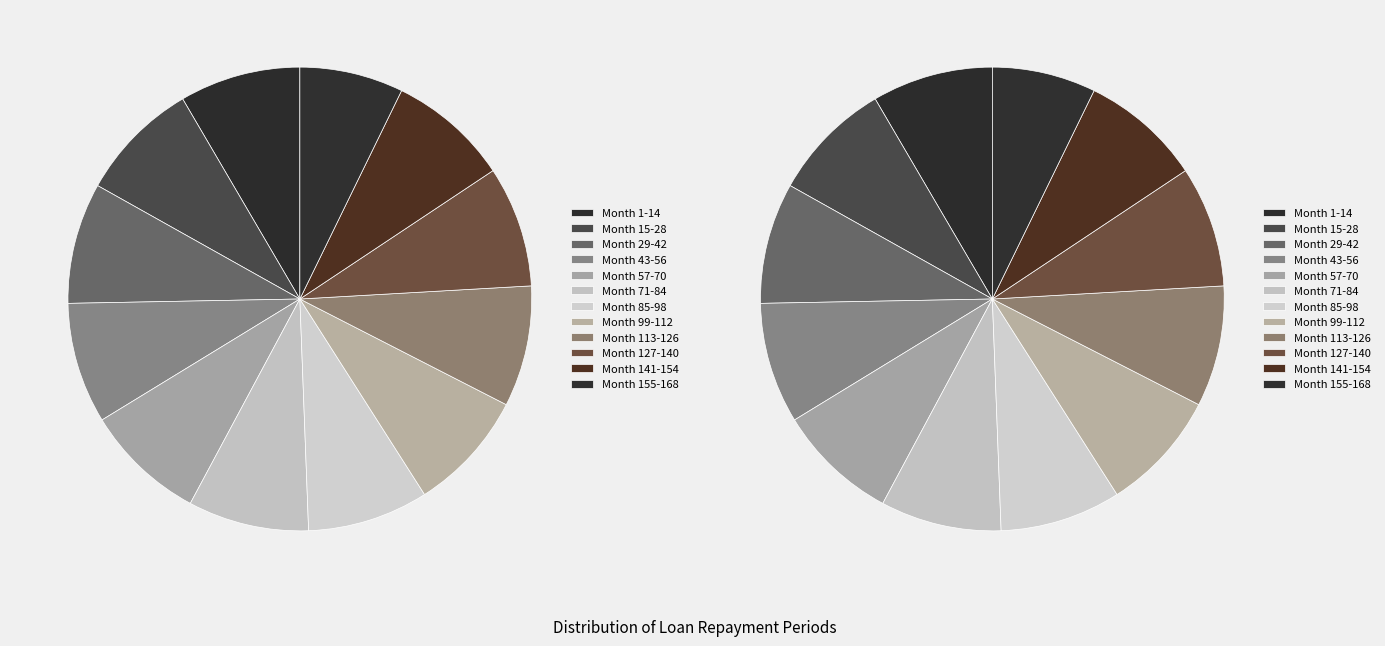

Which slice is the smallest?

Month 155-168